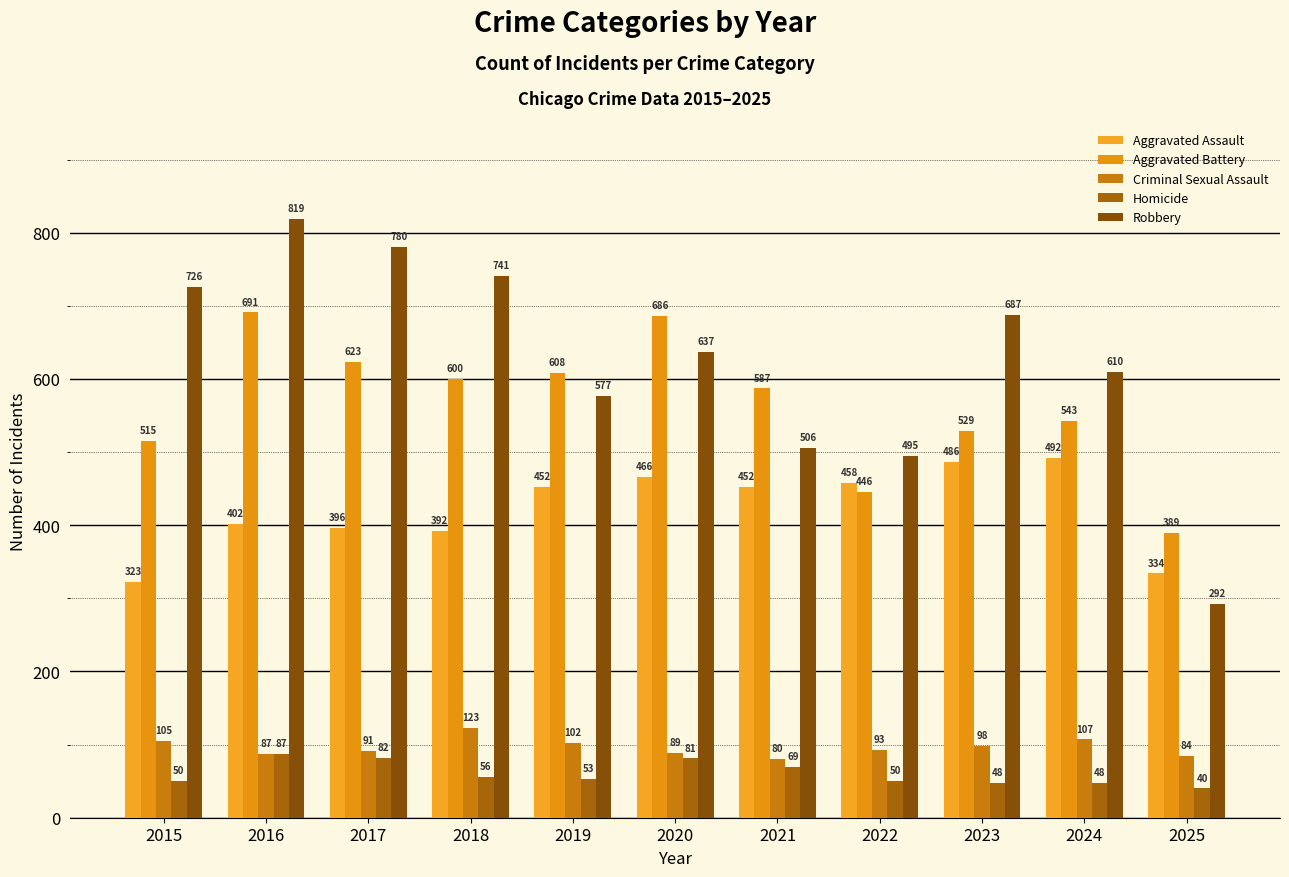

What is the difference between the Homicide values at 2025 and 2016?

47